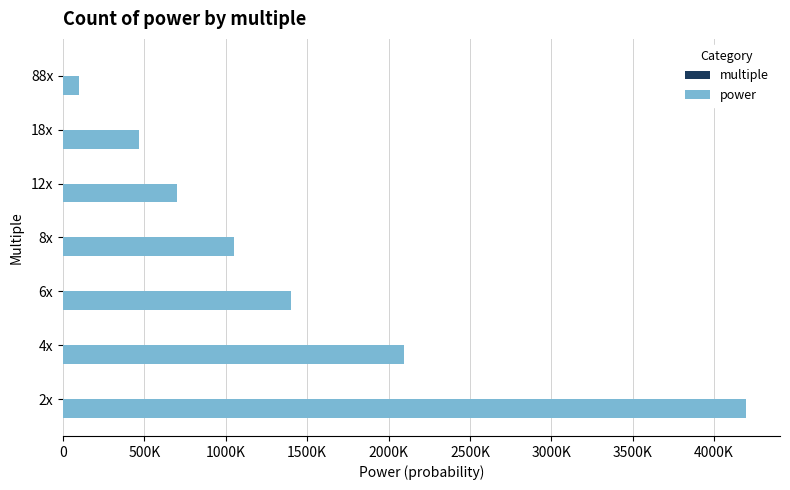

How many bars are there in each group?

2